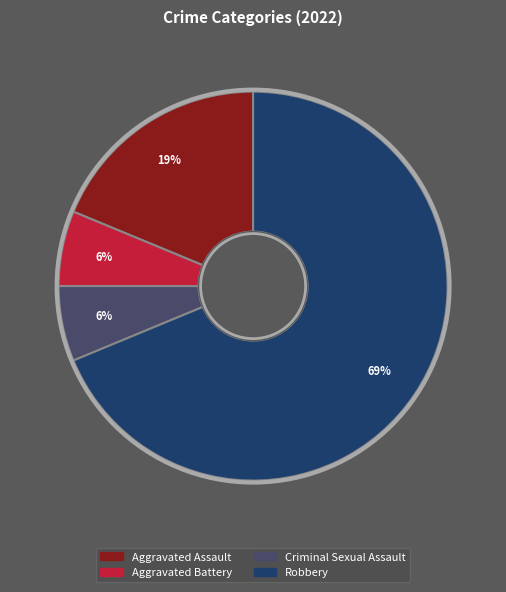

Count the number of slices in the pie.

4